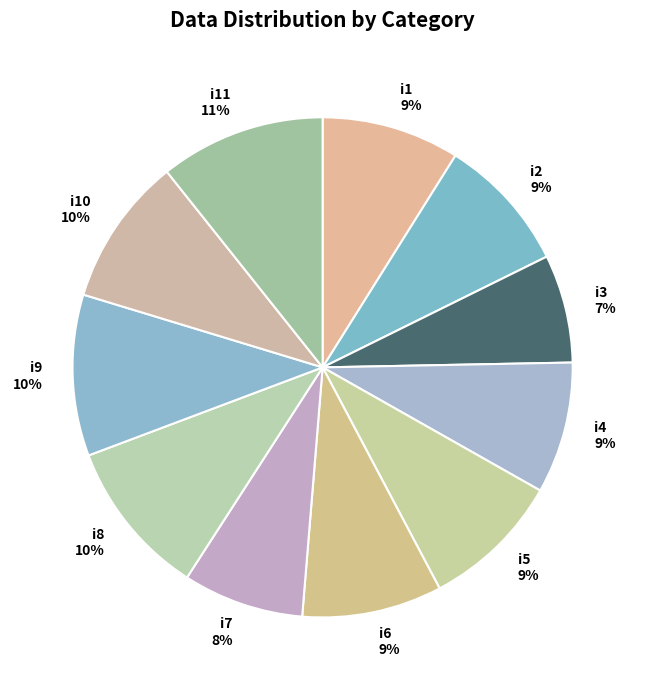

The i10 slice represents 19% of the pie. True or false?

False